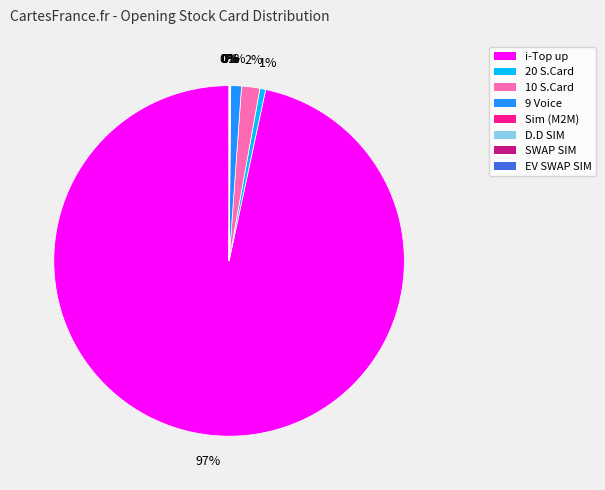

Is there a majority slice in this chart?

Yes